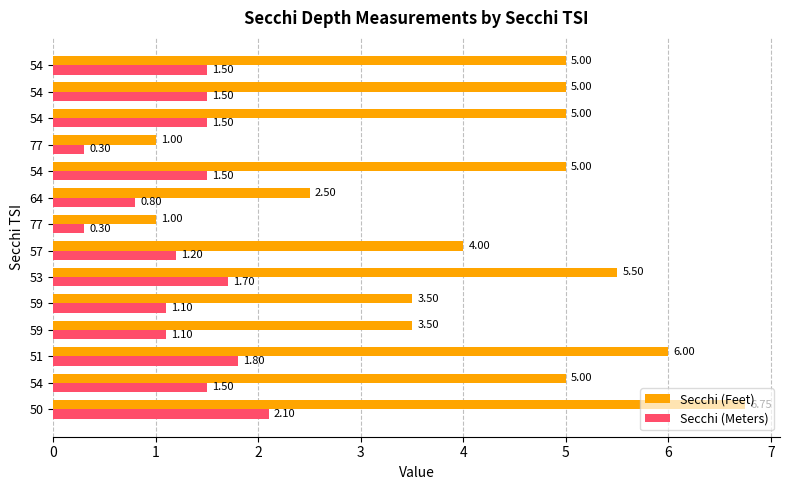

How many data points in Secchi (Feet) are less than 5?

6